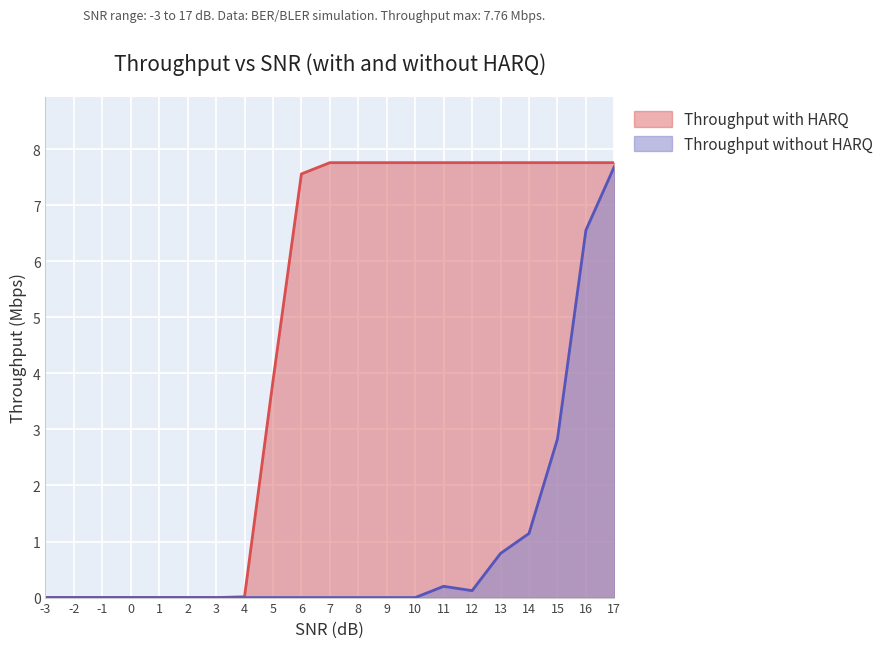

Reading left to right, extract all data points from this chart.

Throughput with HARQ: -3=0.0	-2=0.0	-1=0.0	0=0.0	1=0.0	2=0.0	3=0.0	4=0.0	5=3.9	6=7.6	7=7.8	8=7.8	9=7.8	10=7.8	11=7.8	12=7.8	13=7.8	14=7.8	15=7.8	16=7.8	17=7.8
Throughput without HARQ: -3=0.0	-2=0.0	-1=0.0	0=0.0	1=0.0	2=0.0	3=0.0	4=0.0	5=0.0	6=0.0	7=0.0	8=0.0	9=0.0	10=0.0	11=0.2	12=0.1	13=0.8	14=1.1	15=2.8	16=6.6	17=7.7